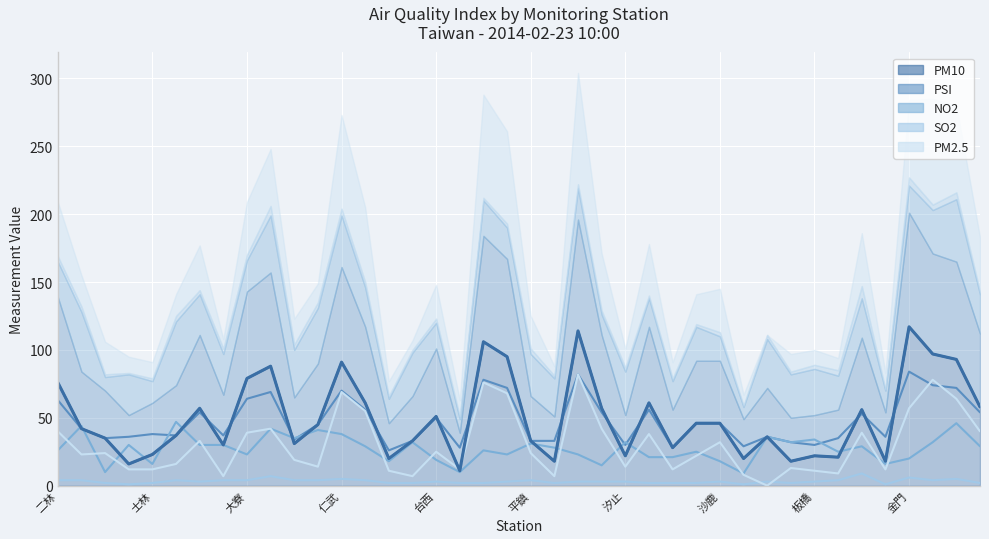

The NO2 series shows 19 at 台西. True or false?

True